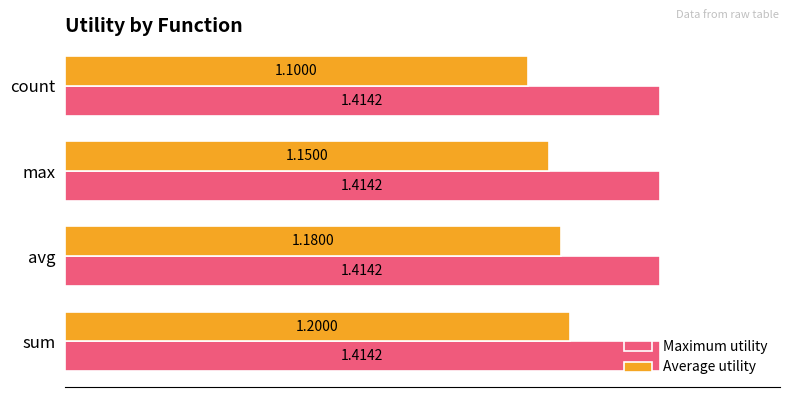

What is the sum of all Average utility values?

4.6